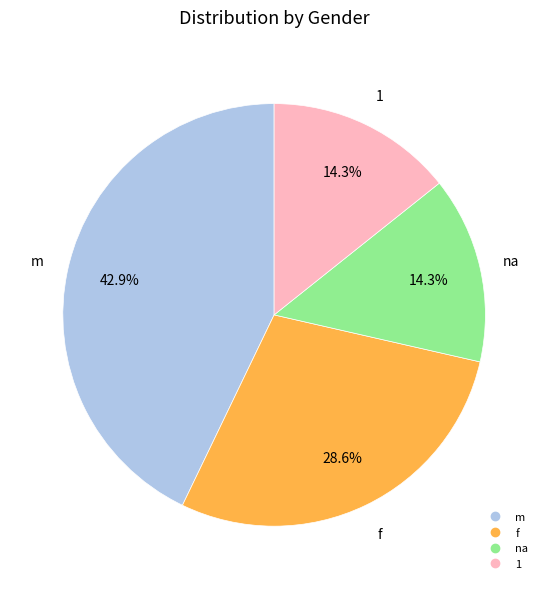

True or false: m accounts for 53% of the total.

False